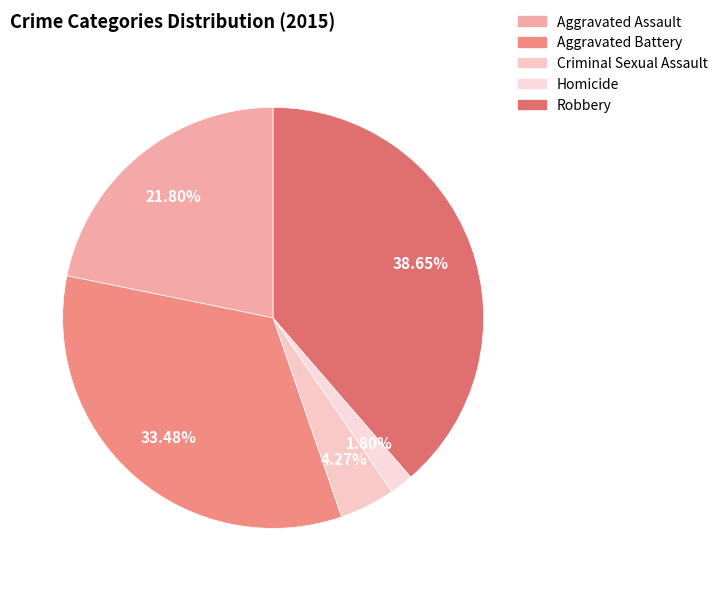

True or false: Criminal Sexual Assault accounts for 4% of the total.

True